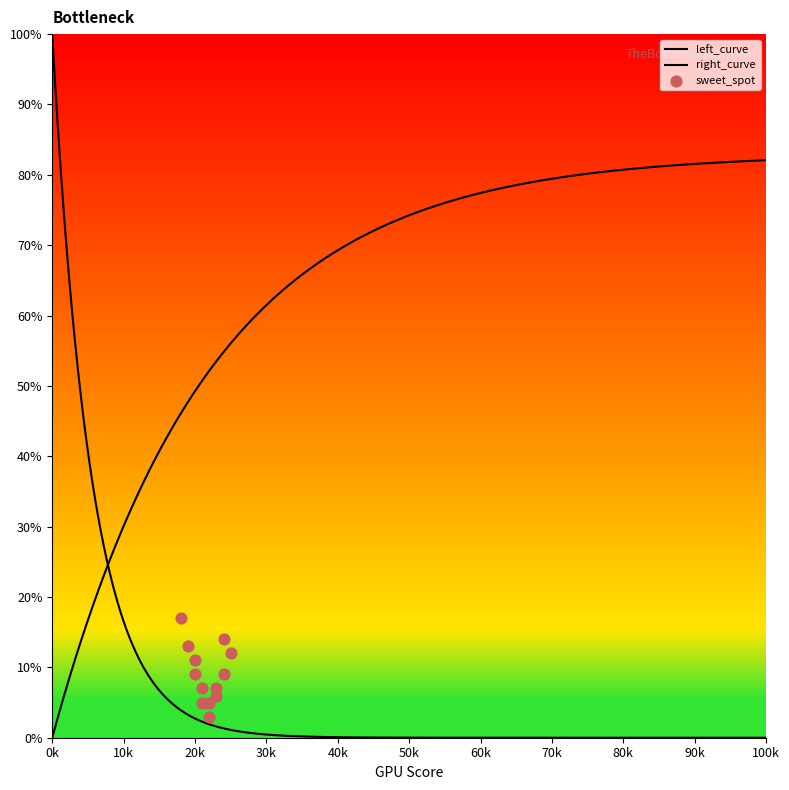

Which series reaches the minimum Y coordinate?

right_curve